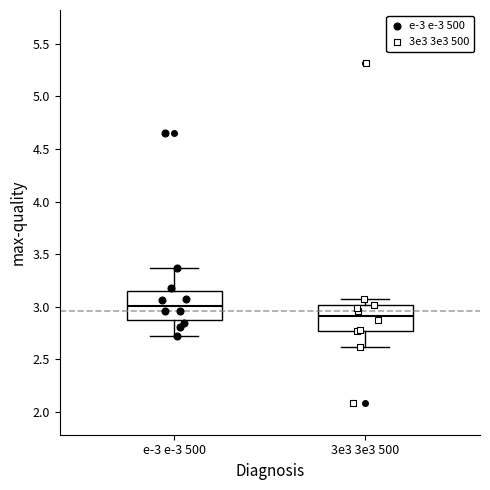

Reading left to right, transcribe this box plot: for each box, give where its median line is, the range the box spans, and where its two whiskers end, as read against the y-axis. The values are not printed on the chart, so give them approximately, as read against the axis.

e-3 e-3 500: median 3.00, box 2.85 to 3.15, whiskers 2.75 to 3.35
3e3 3e3 500: median 2.90, box 2.75 to 3.00, whiskers 2.60 to 3.10